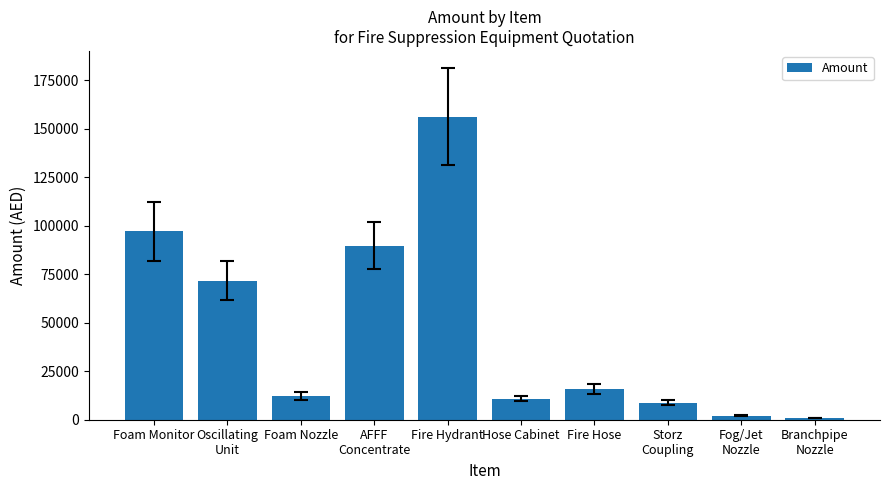

What is the label of the 5th bar from the left?

Fire Hydrant